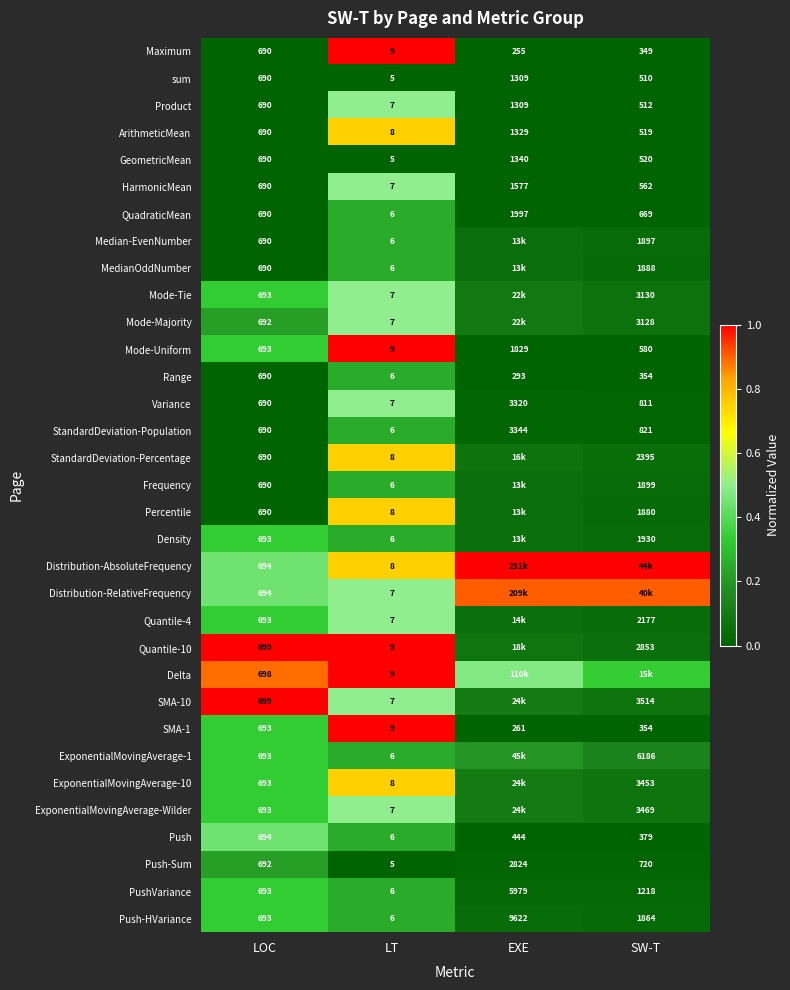

Is the value of ArithmeticMean at SW-T greater than the value of Push at EXE?

Yes